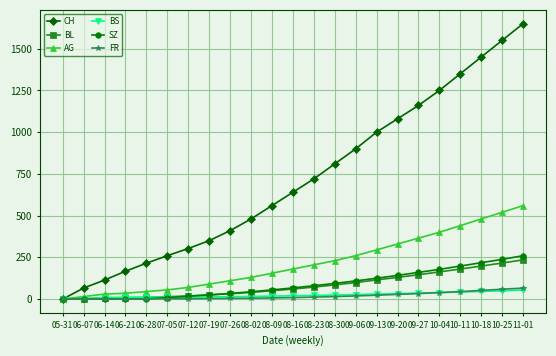

The value of CH at 07-05 is 260. True or false?

True